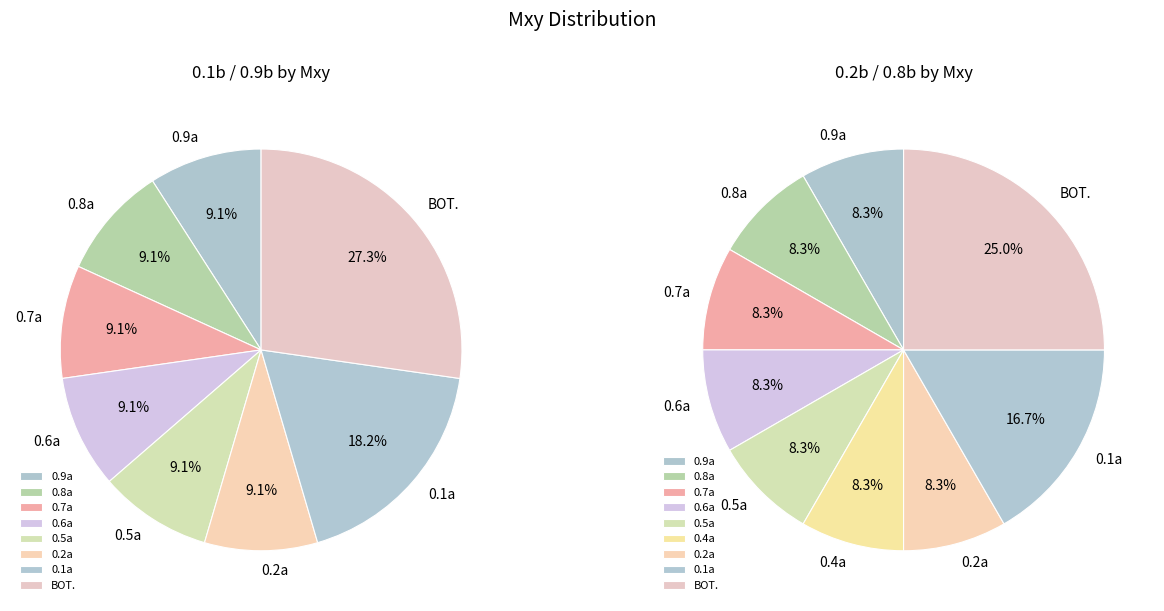

At 0.5a, list the series in order from largest to smallest.

0.1b / 0.9b, 0.2b / 0.8b